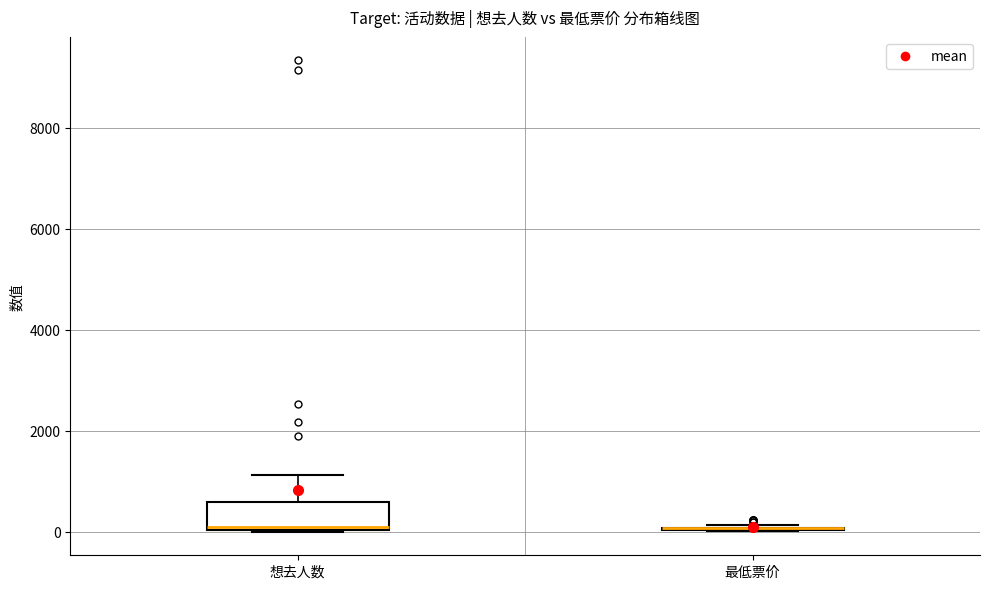

Reading left to right, transcribe this box plot: for each box, give where its median line is, the range the box spans, and where its two whiskers end, as read against the y-axis. The values are not printed on the chart, so give them approximately, as read against the axis.

想去人数: median 200, box 0 to 600, whiskers 0 to 1200
最低票价: box collapsed to a line at 0, whiskers 0 to 200